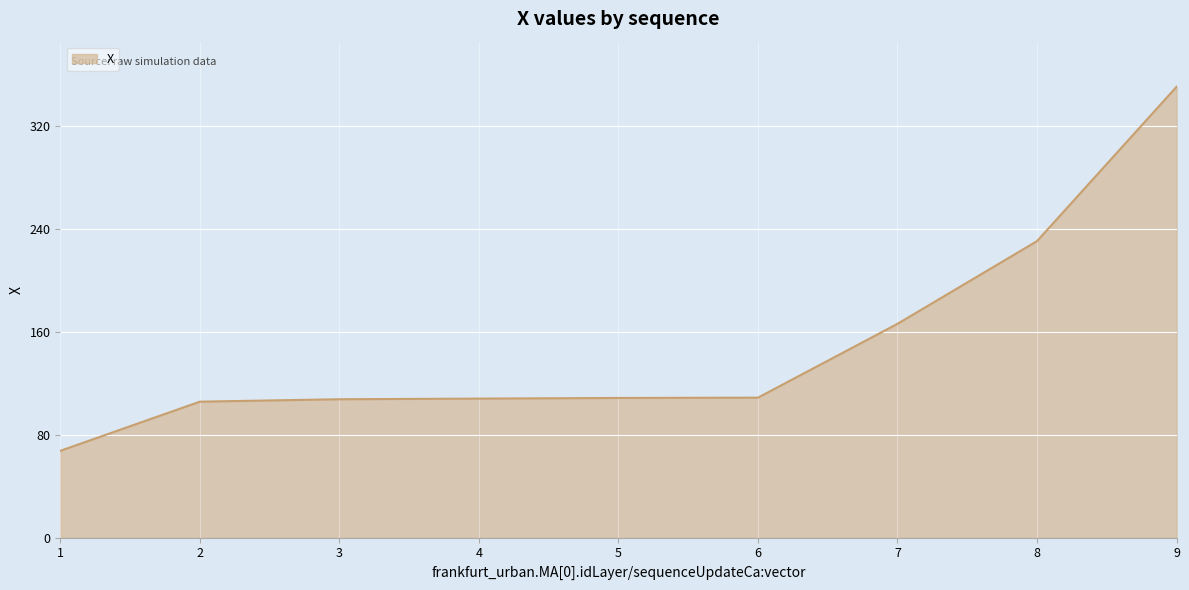

How many lines are shown in the chart?

1